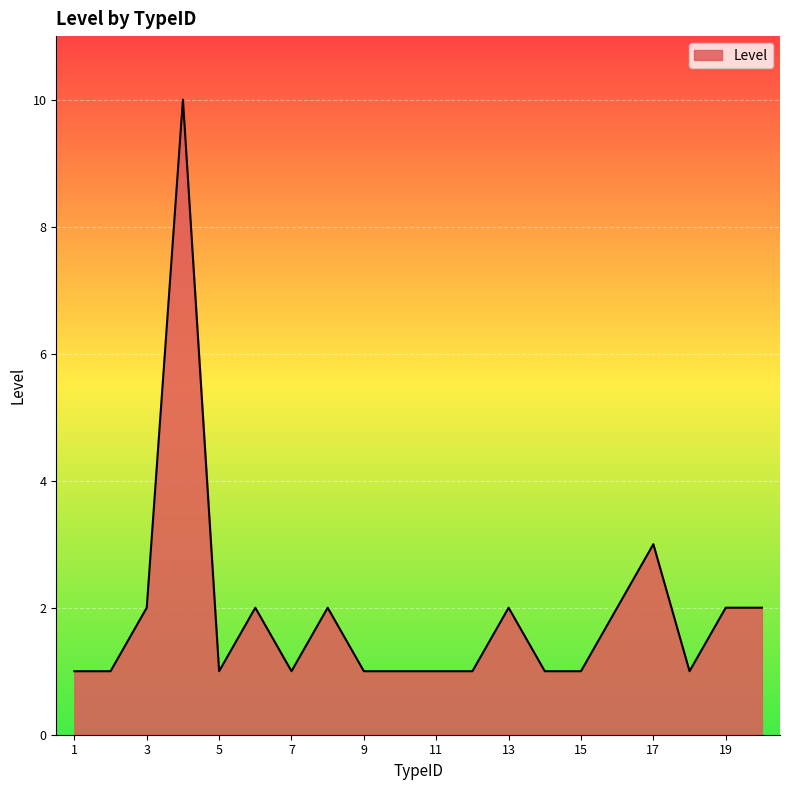

What is the greatest value displayed?

10